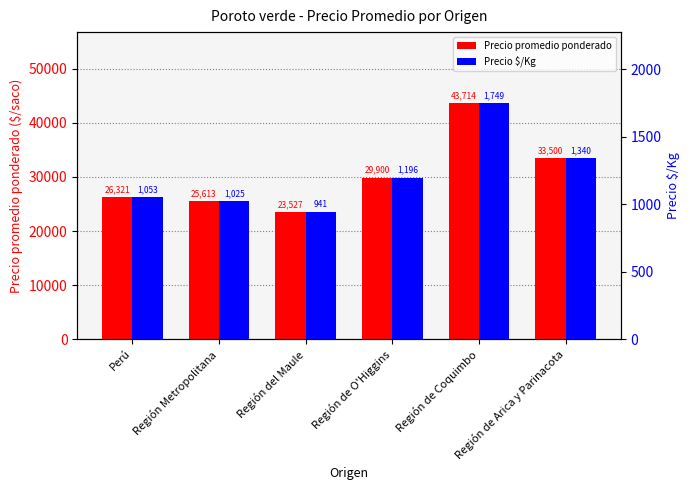

Which category has the lowest value in the Precio promedio ponderado series?

Región del Maule